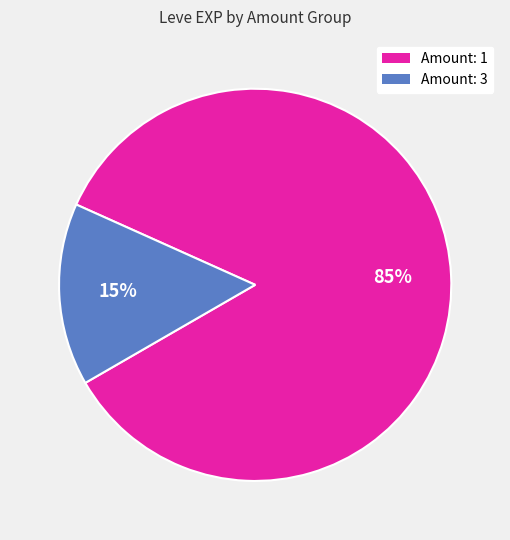

Does any single category account for the majority?

Yes